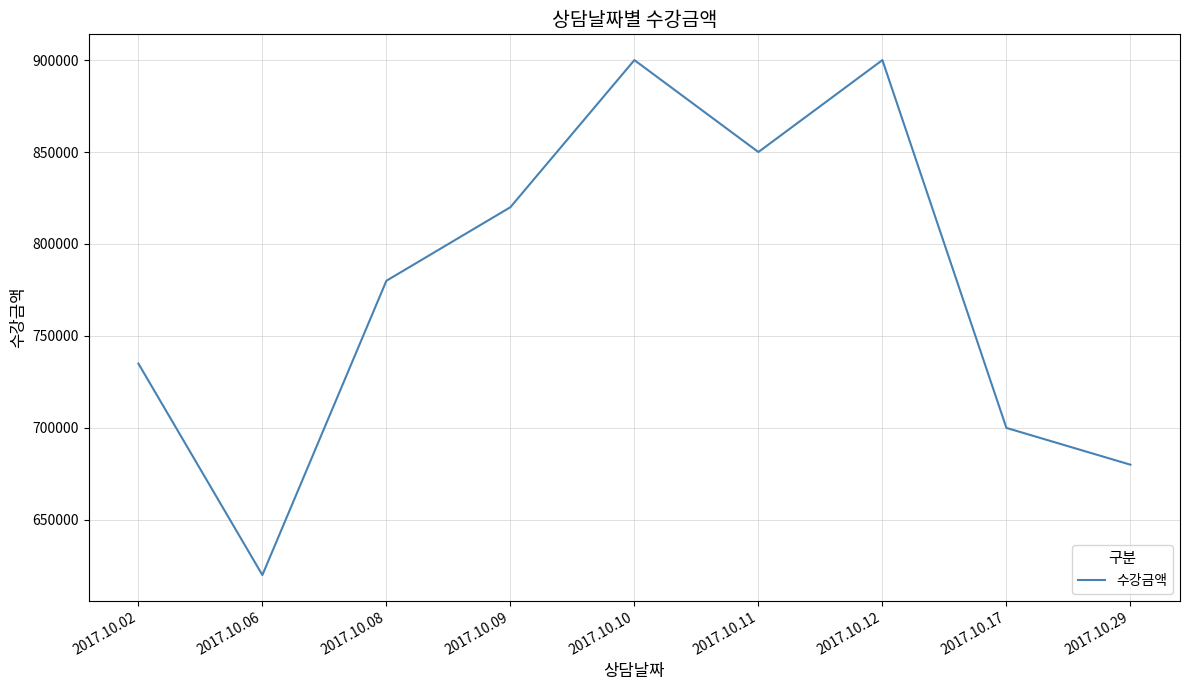

Reading left to right, extract all data points from this chart.

735000	620000	780000	820000	900000	850000	900000	700000	680000